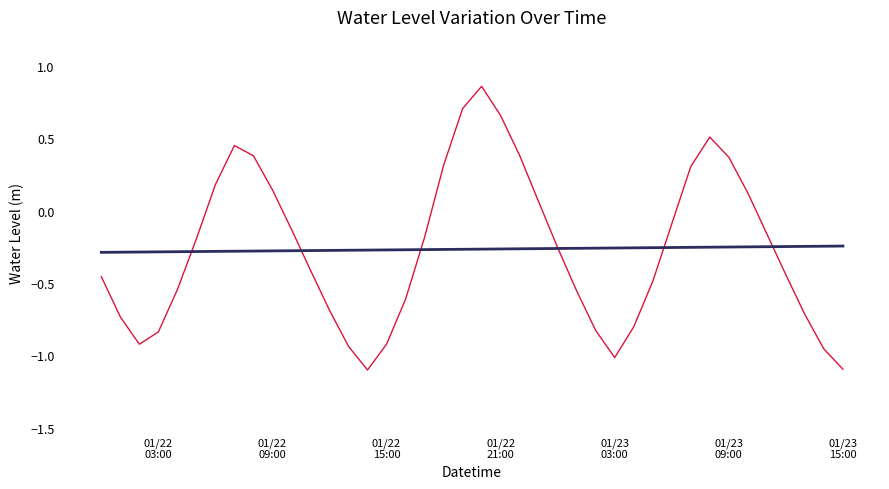

What is the smallest value displayed?

-1.1